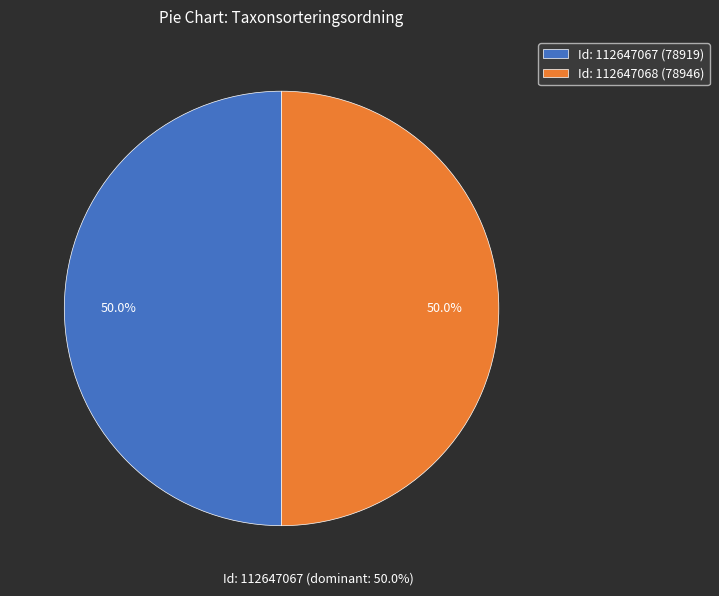

What is the total percentage of Id: 112647067 (78919) and Id: 112647068 (78946)?

100.0%